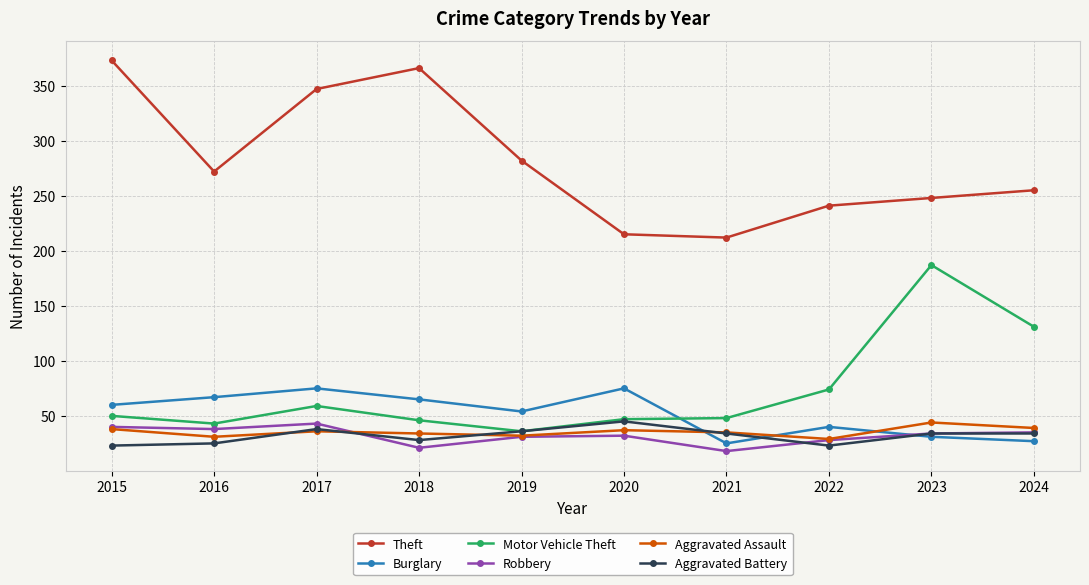

Read the Motor Vehicle Theft value at 2024.

131